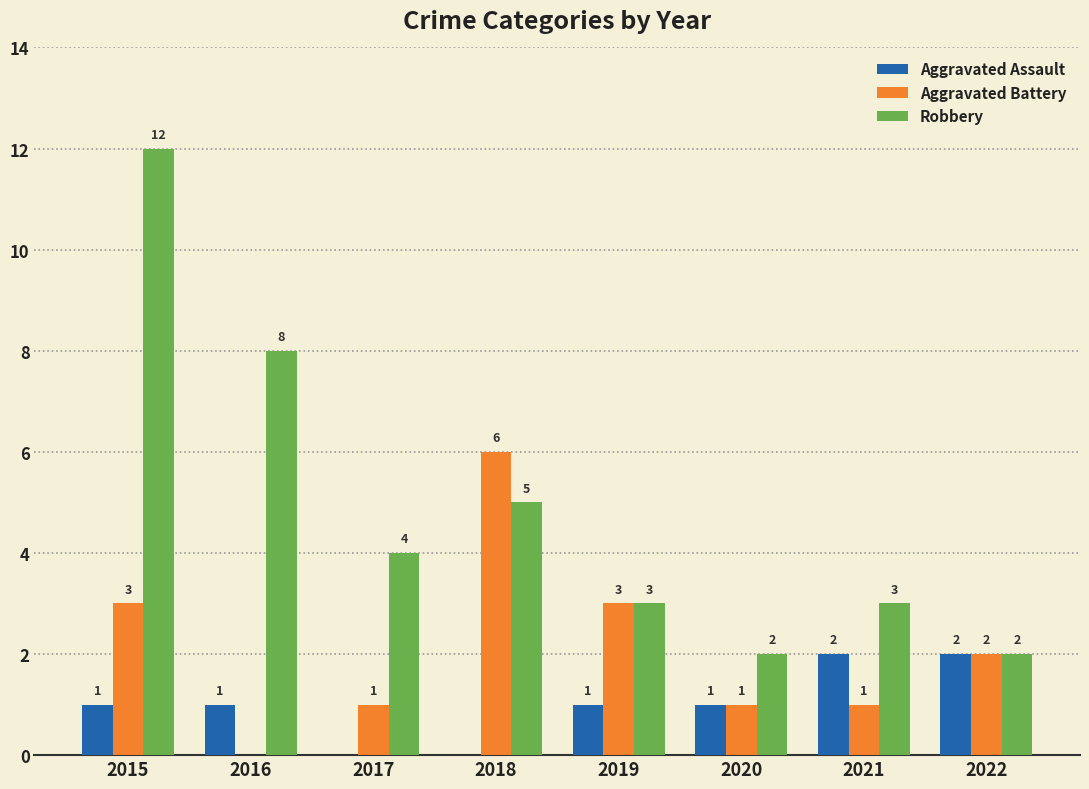

At which category is the sum across all series the highest?

2015